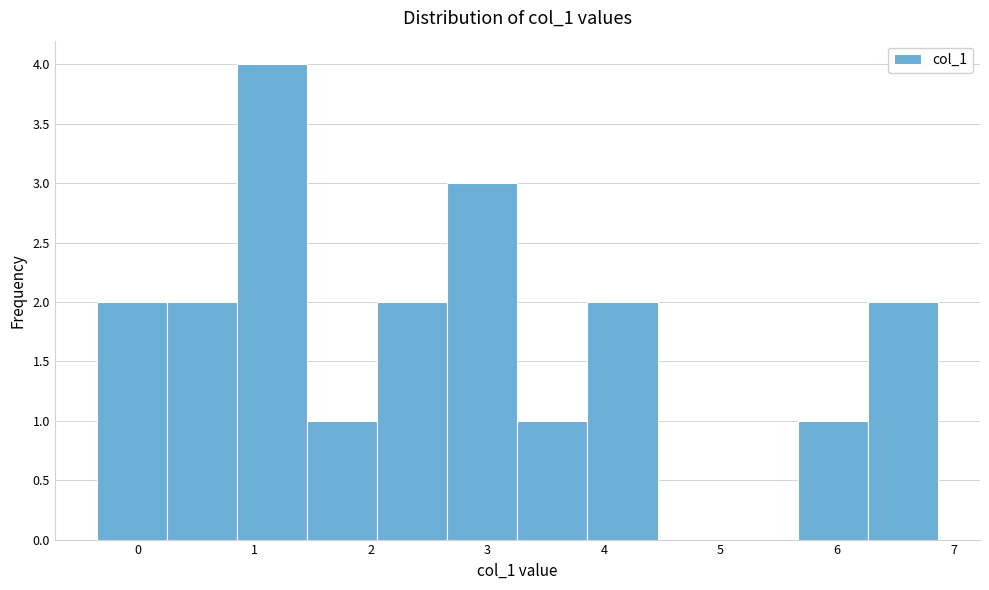

Reading left to right, transcribe this chart: for each bar, give the range it covers on the x-axis and its height. Neither the bar edges nor the heights are printed on the chart, so give them approximately, as read against the axes.

-0.4 to 0.2: 2
0.2 to 0.9: 2
0.9 to 1.5: 4
1.5 to 2.1: 1
2.1 to 2.7: 2
2.7 to 3.3: 3
3.3 to 3.9: 1
3.9 to 4.5: 2
4.5 to 5.1: 0
5.1 to 5.7: 0
5.7 to 6.3: 1
6.3 to 6.9: 2